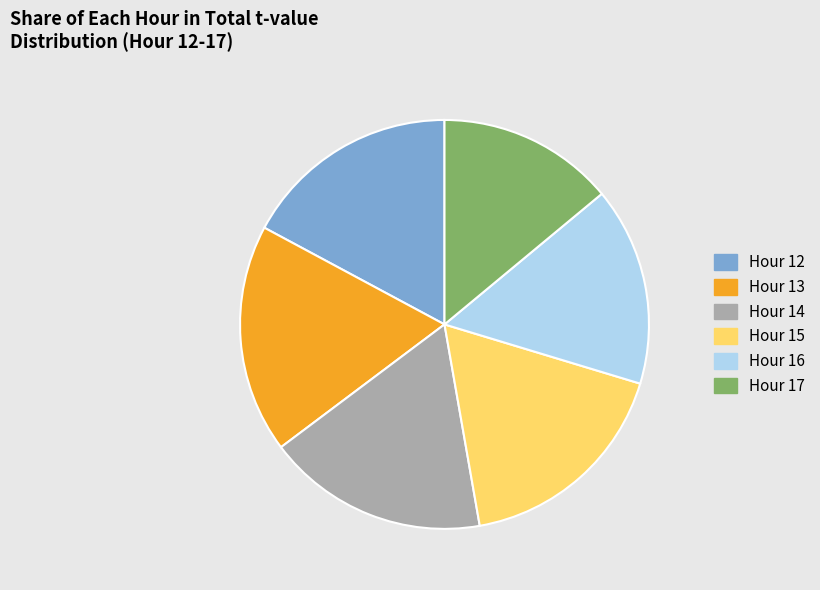

Combined, do Hour 17 and Hour 13 account for over 50%?

No